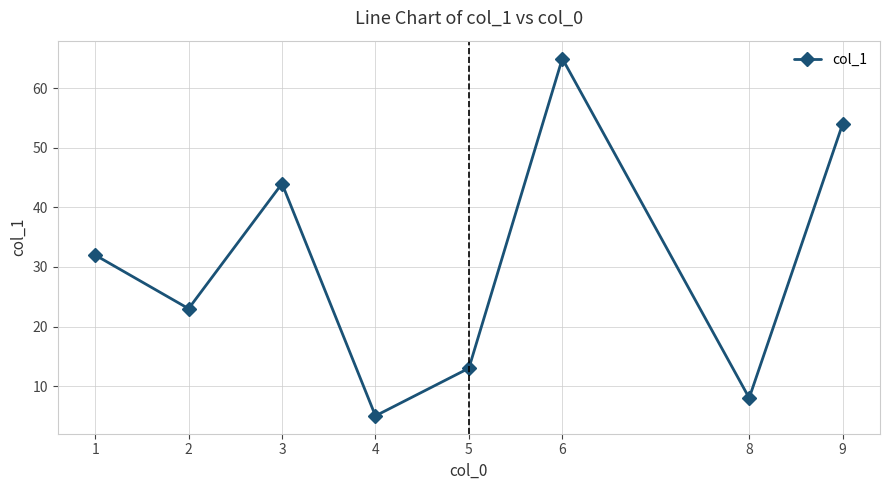

What is the sum of all values?

244